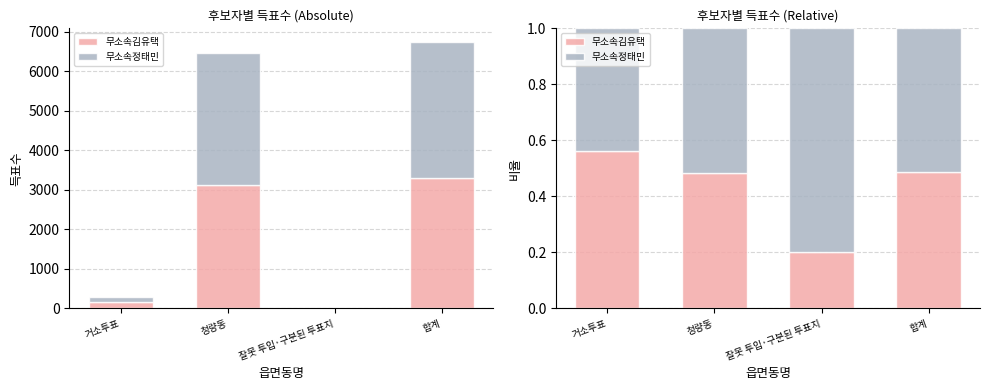

How many groups of bars are there?

4